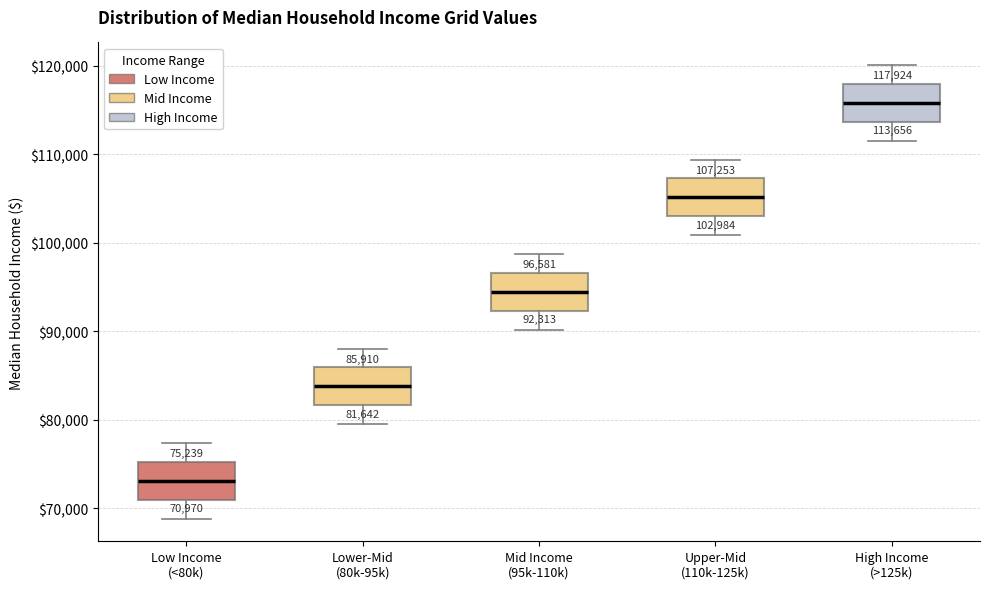

Which box's median line is the lowest?

Low Income (<80k)